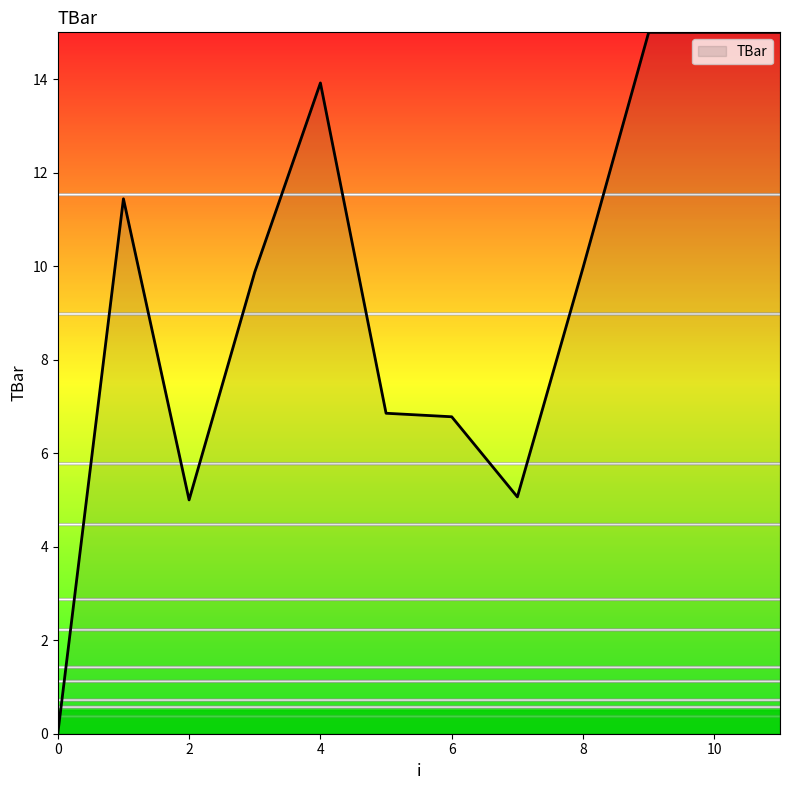

What is the greatest value displayed?

15.0